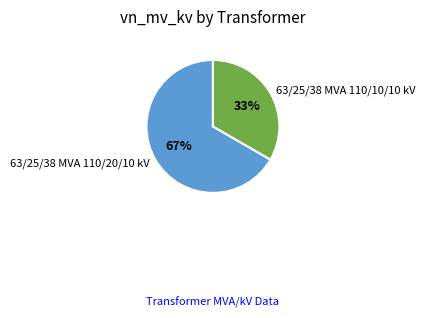

Do 63/25/38 MVA 110/20/10 kV and 63/25/38 MVA 110/10/10 kV together represent more than half of the pie?

Yes